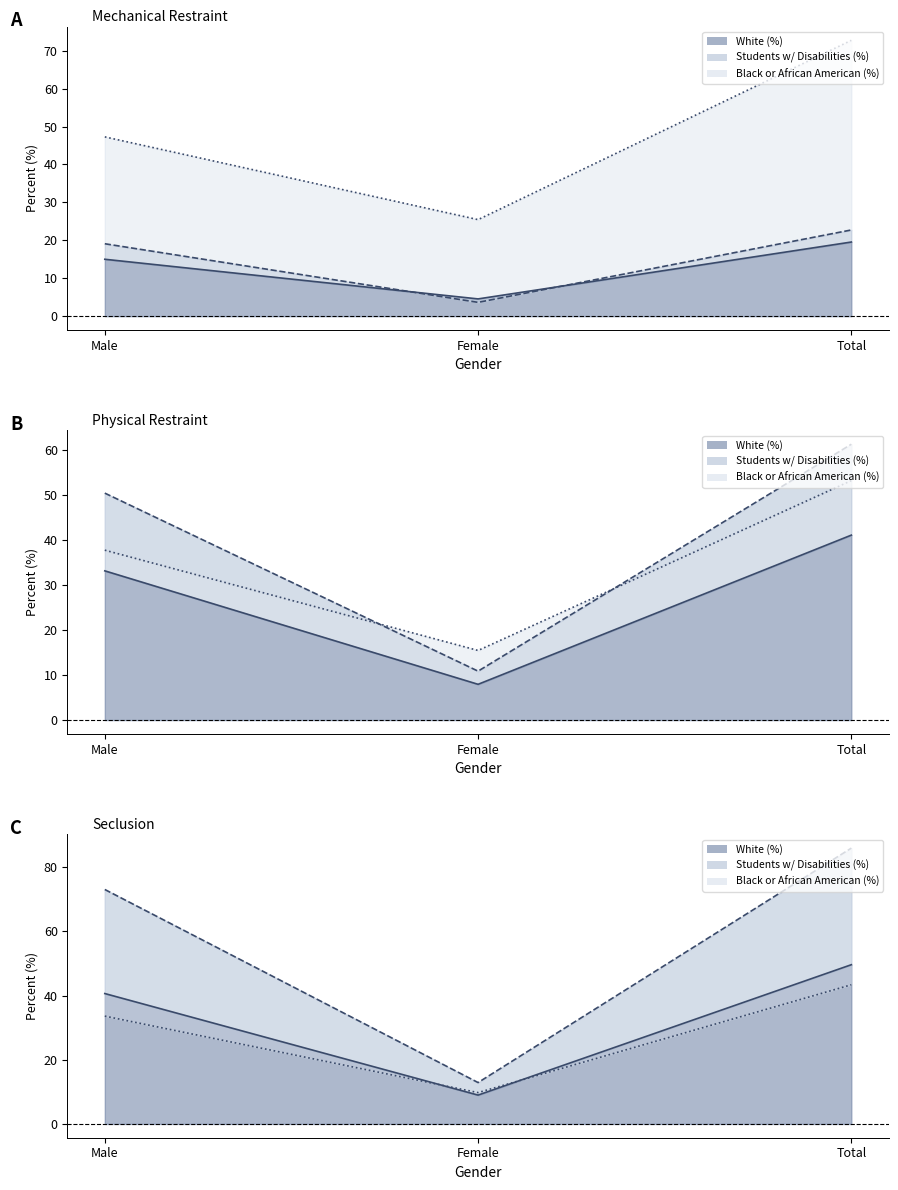

What is the value of the White (%) line point at the 2nd from the left?

9.0